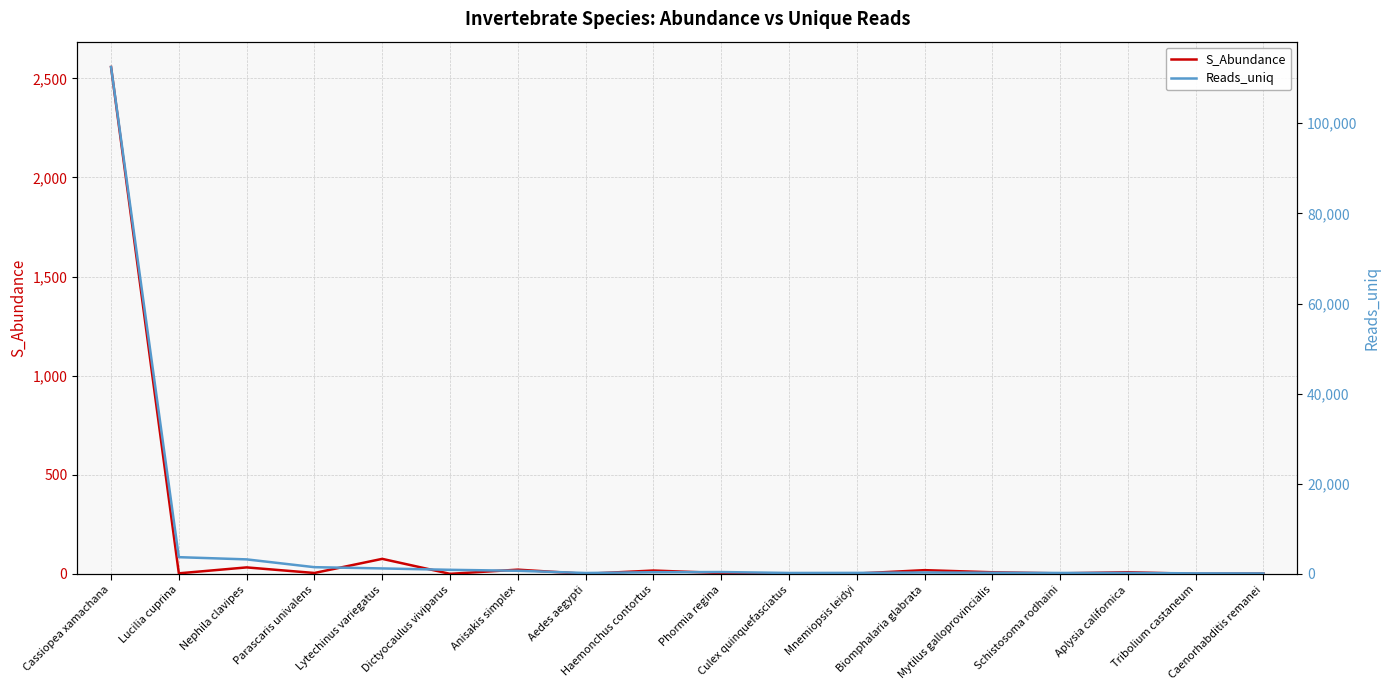

Which series has the largest total across all categories?

Reads_uniq